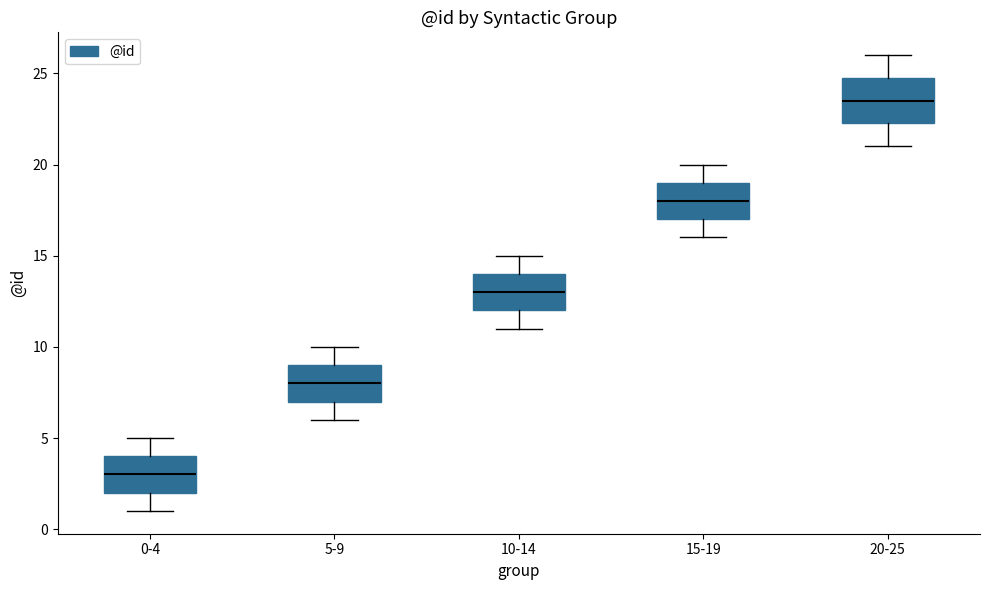

Reading left to right, read every box against the y-axis: the position of its median line, the range the box covers, and the ends of its whiskers. The values are not printed on the chart, so give them approximately, as read against the axis.

0-4: median 3.0, box 2.0 to 4.0, whiskers 1.0 to 5.0
5-9: median 8.0, box 7.0 to 9.0, whiskers 6.0 to 10.0
10-14: median 13.0, box 12.0 to 14.0, whiskers 11.0 to 15.0
15-19: median 18.0, box 17.0 to 19.0, whiskers 16.0 to 20.0
20-25: median 23.5, box 22.5 to 25.0, whiskers 21.0 to 26.0